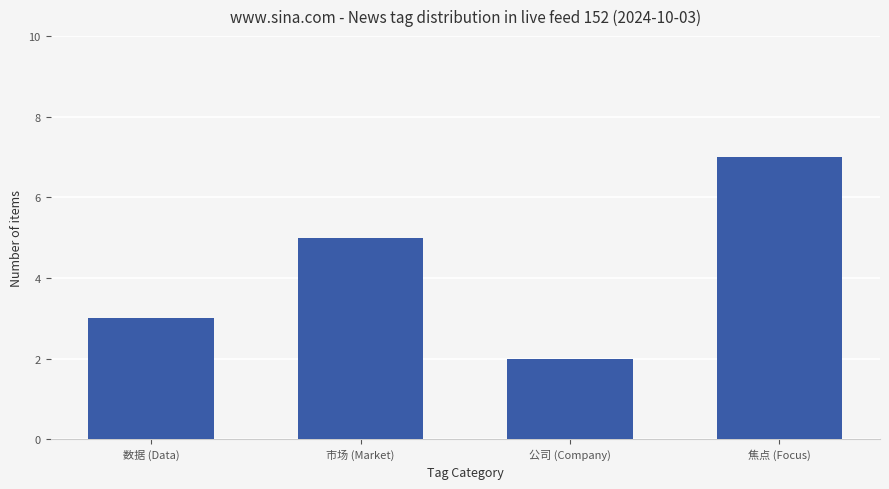

Read the value at 数据 (Data).

3